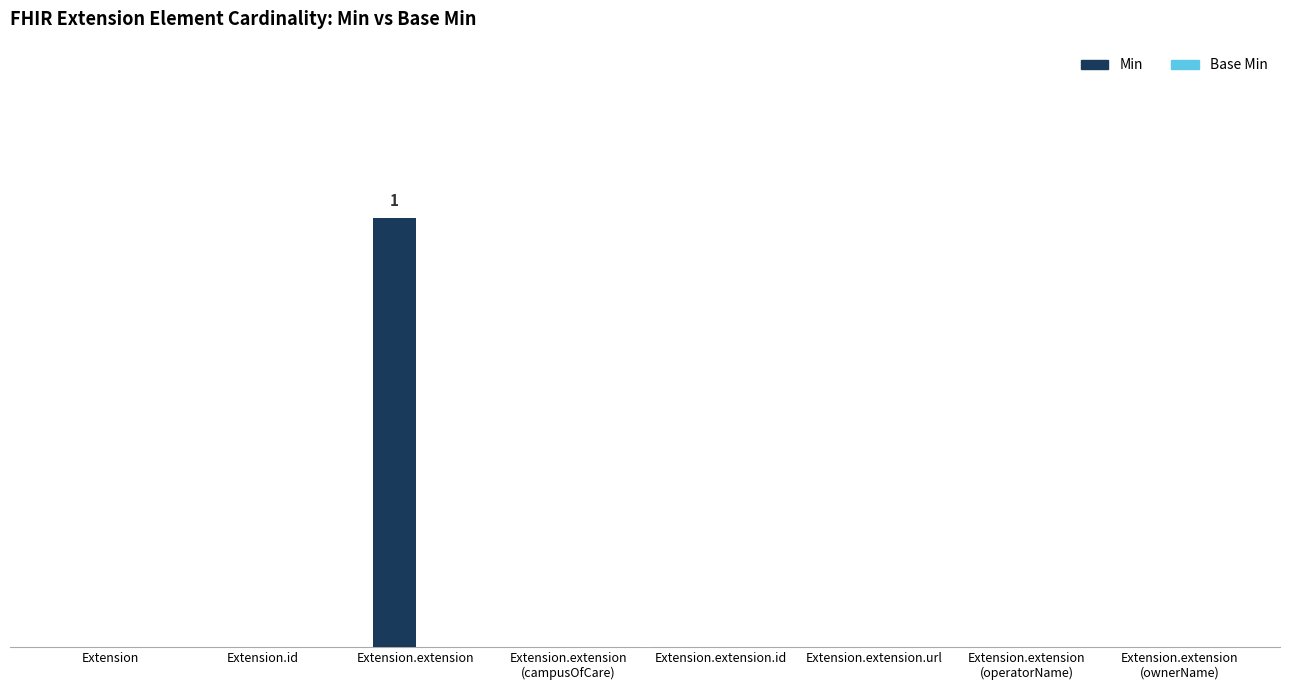

Reading right to left, transcribe all the data shown in this chart.

Min: 0	0	0	0	0	1	0	0
Base Min: 0	0	0	0	0	0	0	0